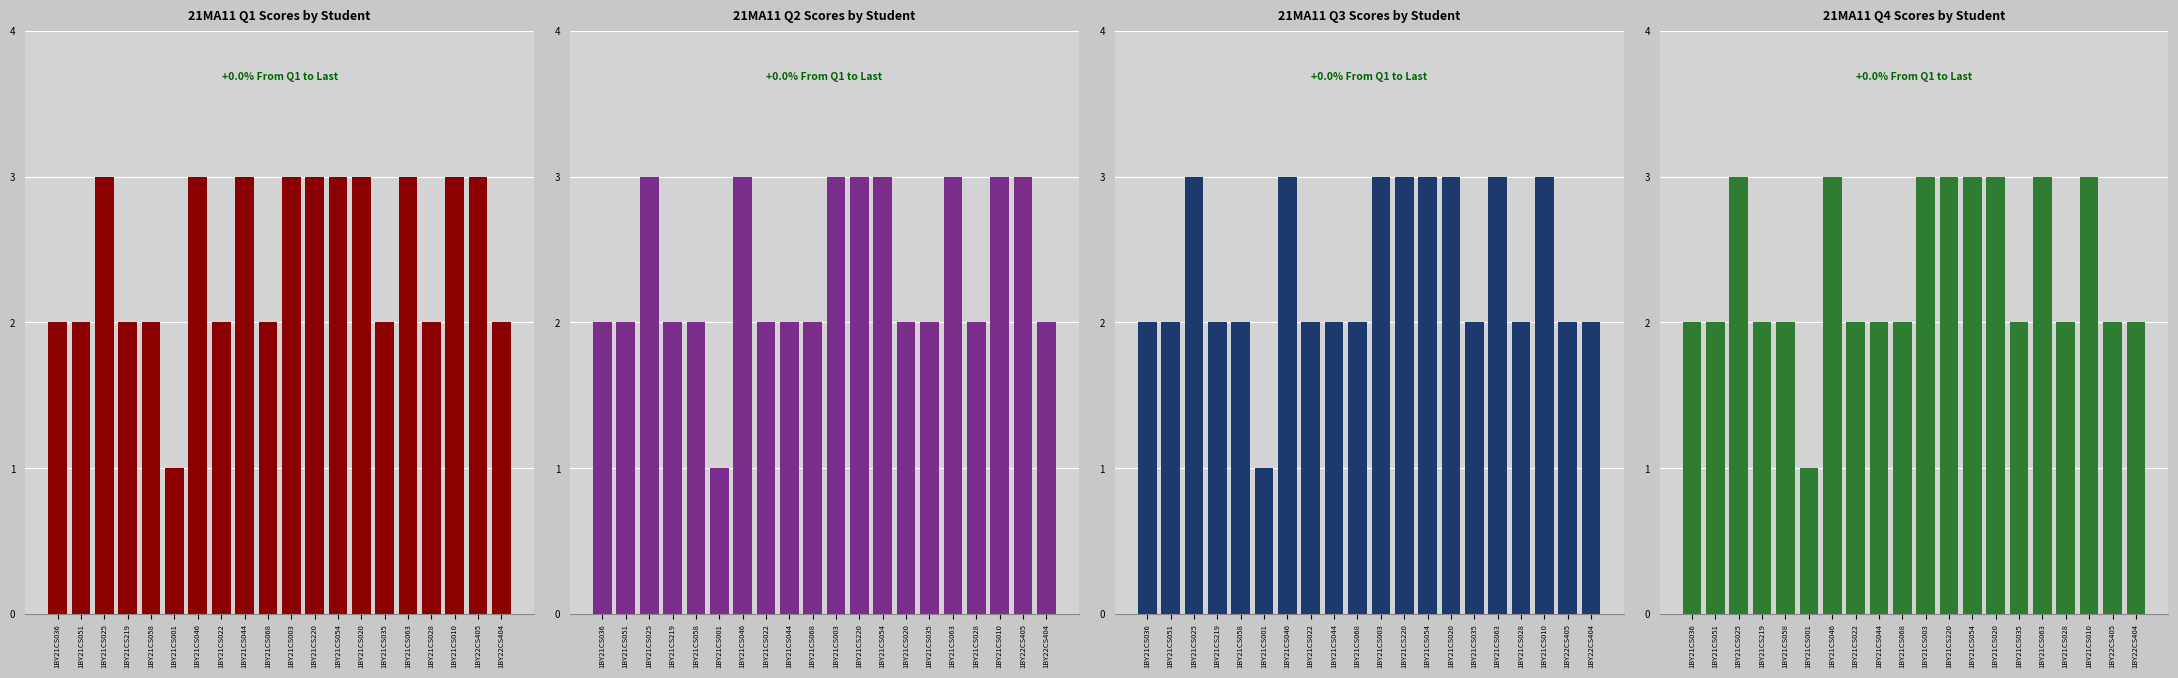

Is the value of 21MA11 Q2 at 1BY21CS054 greater than the value of 21MA11 Q4 at 1BY21CS001?

Yes